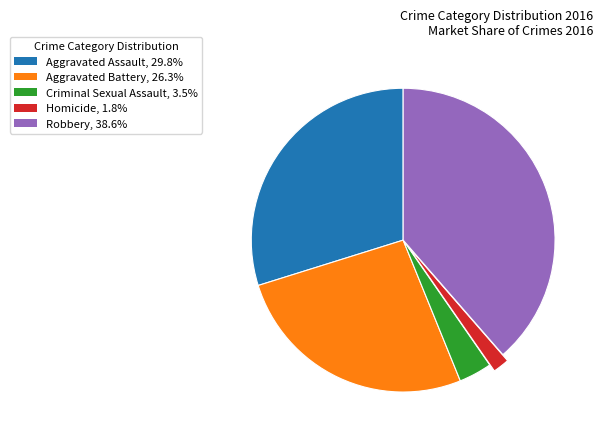

Does any single category account for the majority?

No